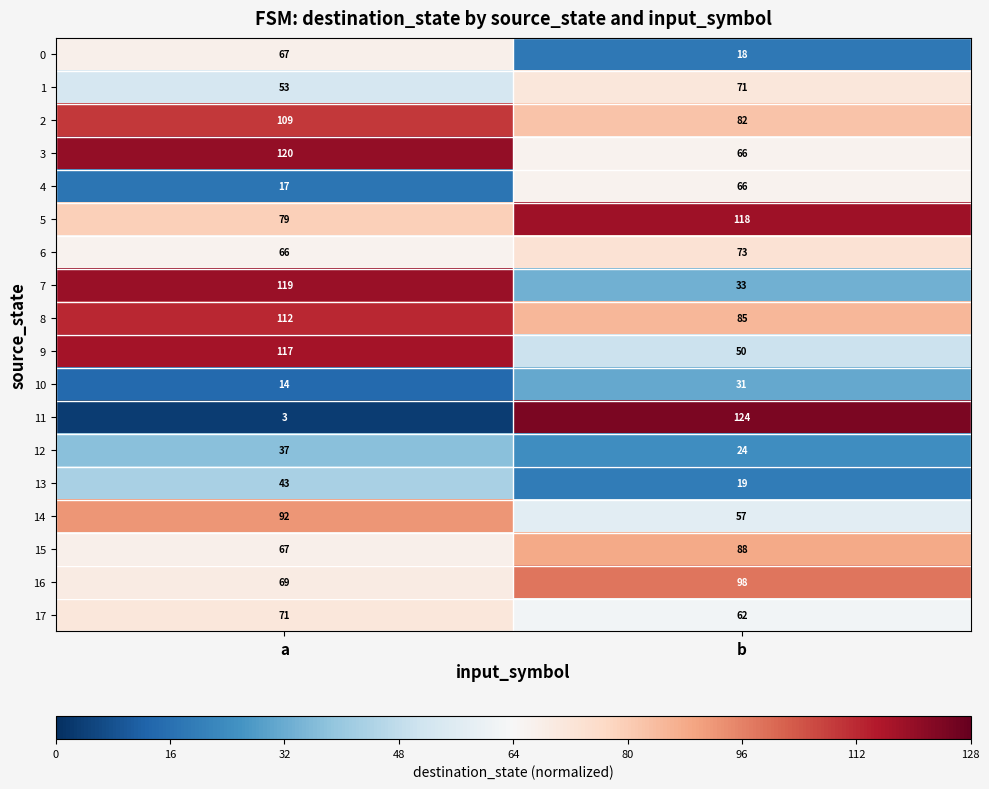

Rank the categories by 1 value from lowest to highest.

a, b